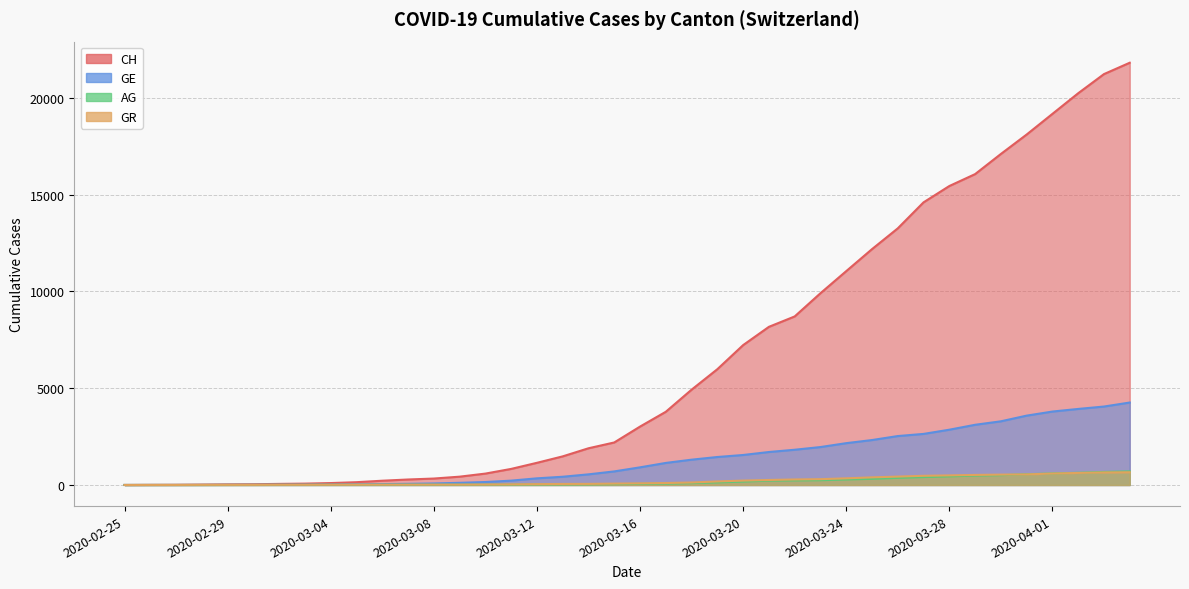

True or false: GE has more than 1 interior local peaks.

False